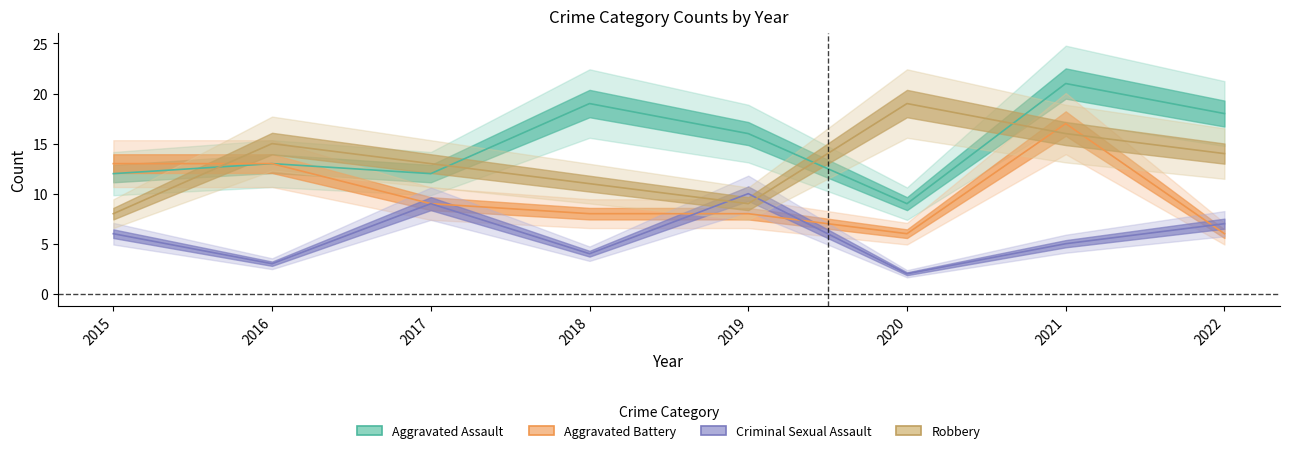

Rank the series by their average value, from lowest to highest.

Criminal Sexual Assault, Aggravated Battery, Robbery, Aggravated Assault